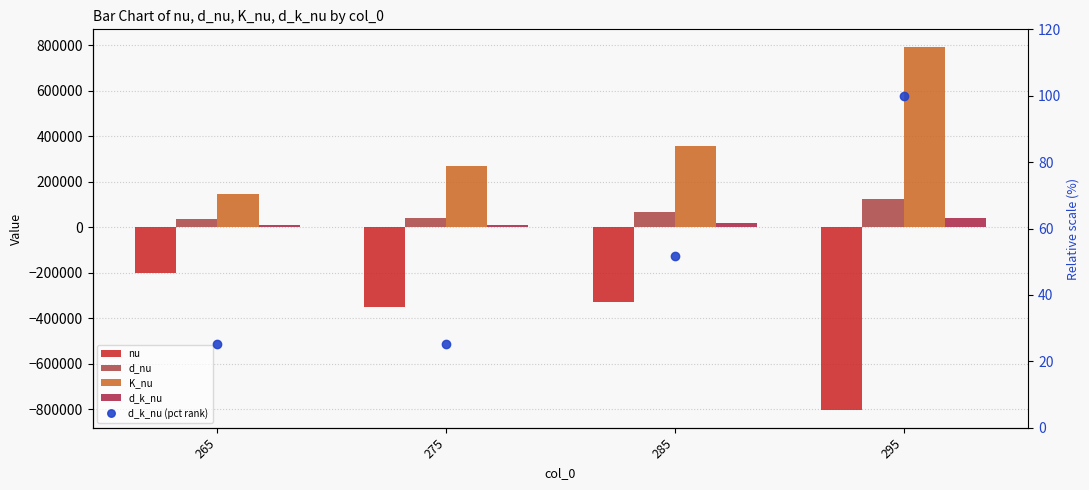

Is it true that d_nu equals 125922.8 at 295?

True